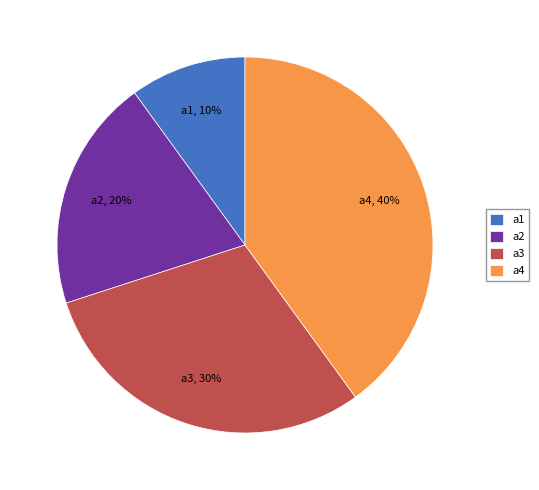

Does a1 account for over 50% of the chart?

No